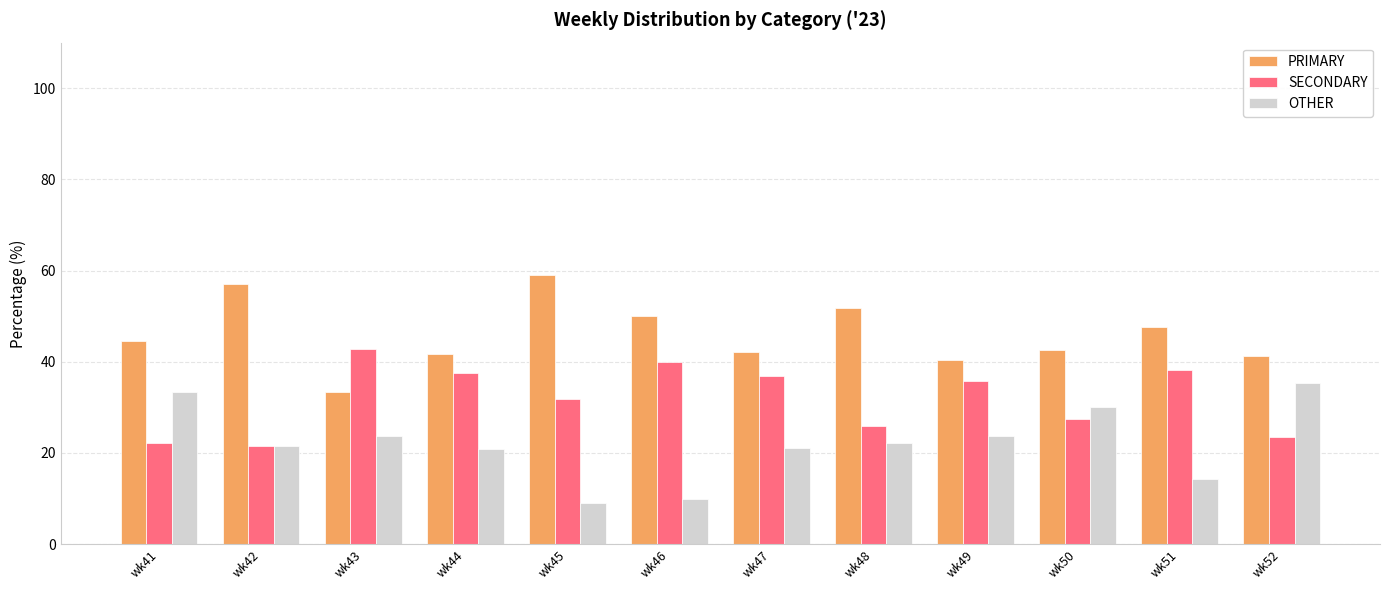

Which series has the largest total across all categories?

PRIMARY